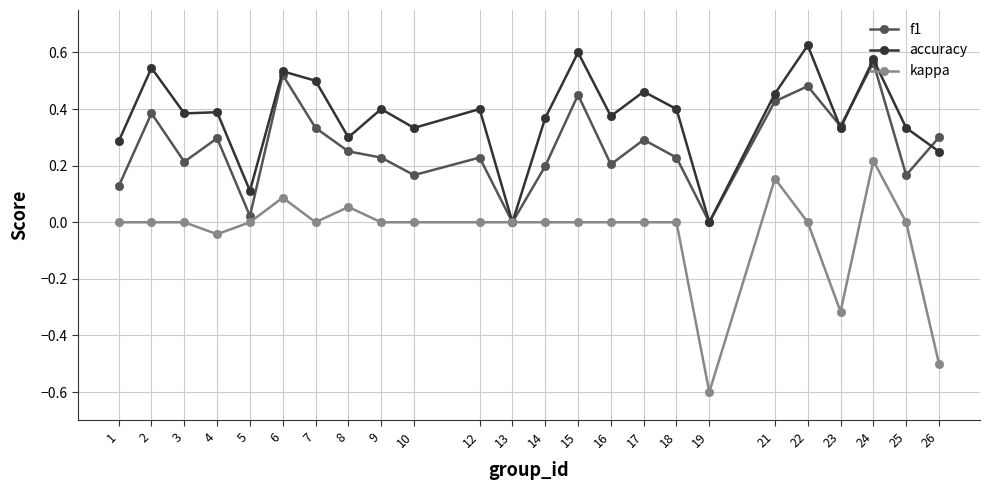

How many interior local valleys does the f1 series have?

8